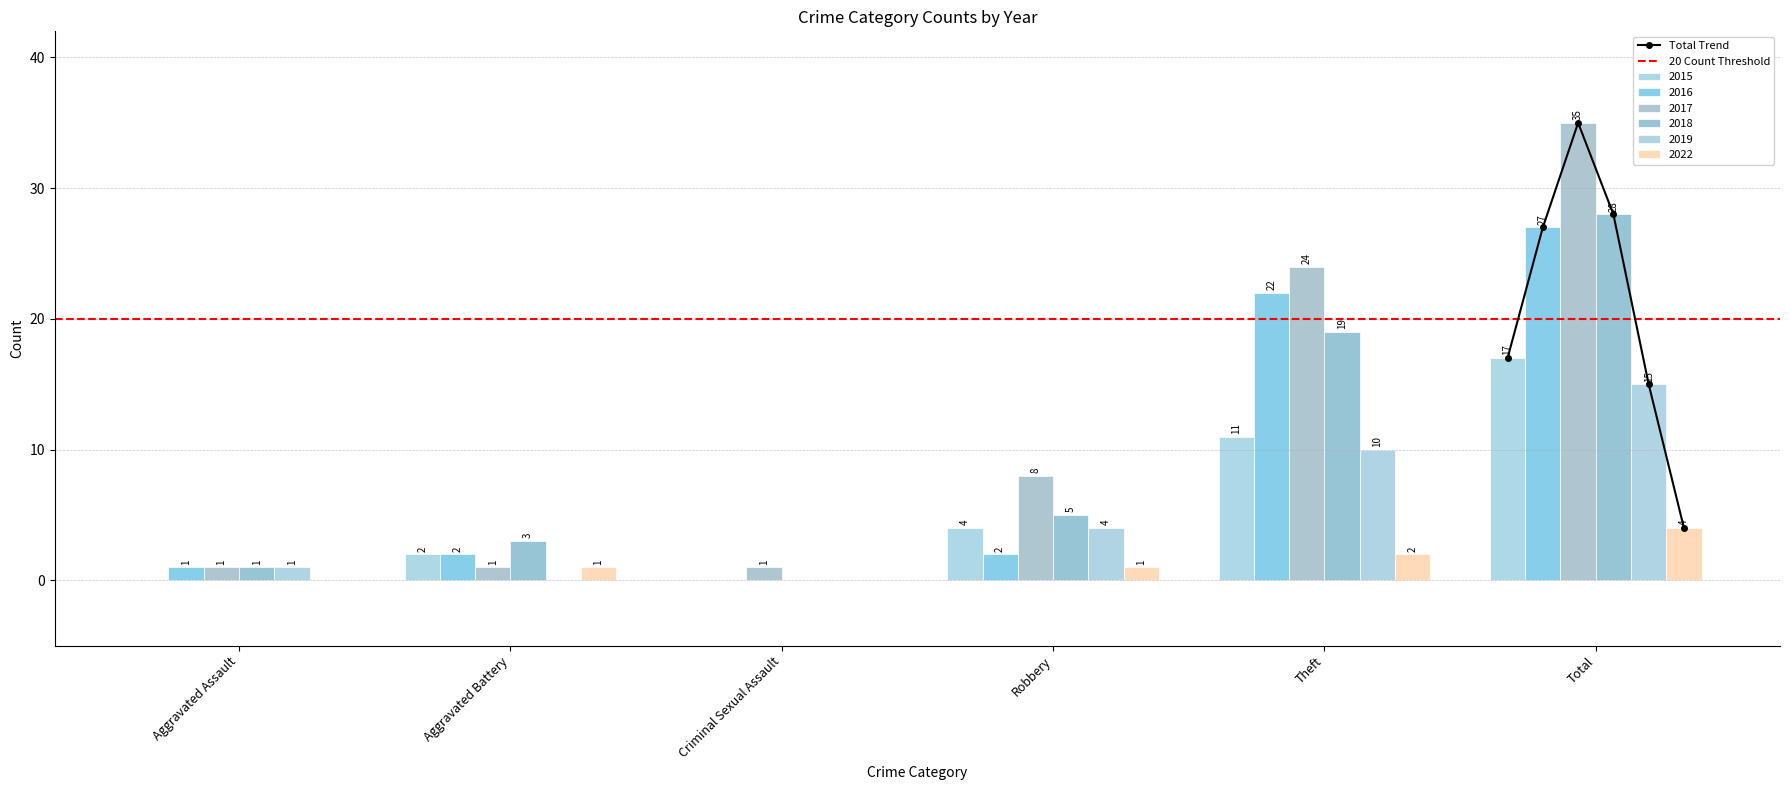

Reading left to right, extract all data points from this chart.

2015: 0	2	0	4	11	17
2016: 1	2	0	2	22	27
2017: 1	1	1	8	24	35
2018: 1	3	0	5	19	28
2019: 1	0	0	4	10	15
2022: 0	1	0	1	2	4